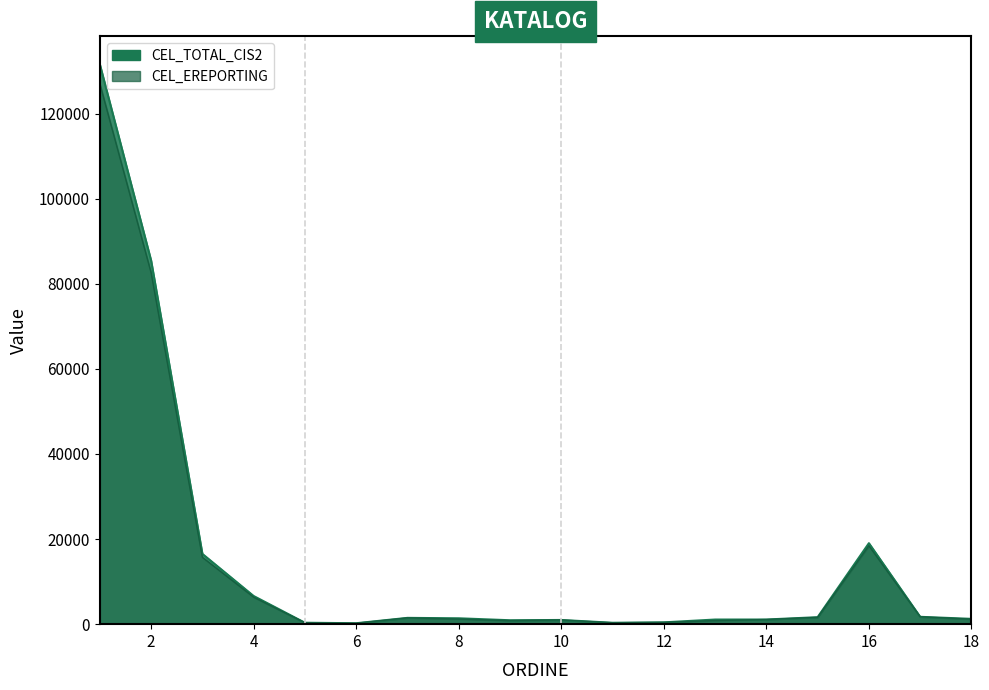

True or false: TOTAL_CIS2 has a value of 91 at MUN.BALTI.

False